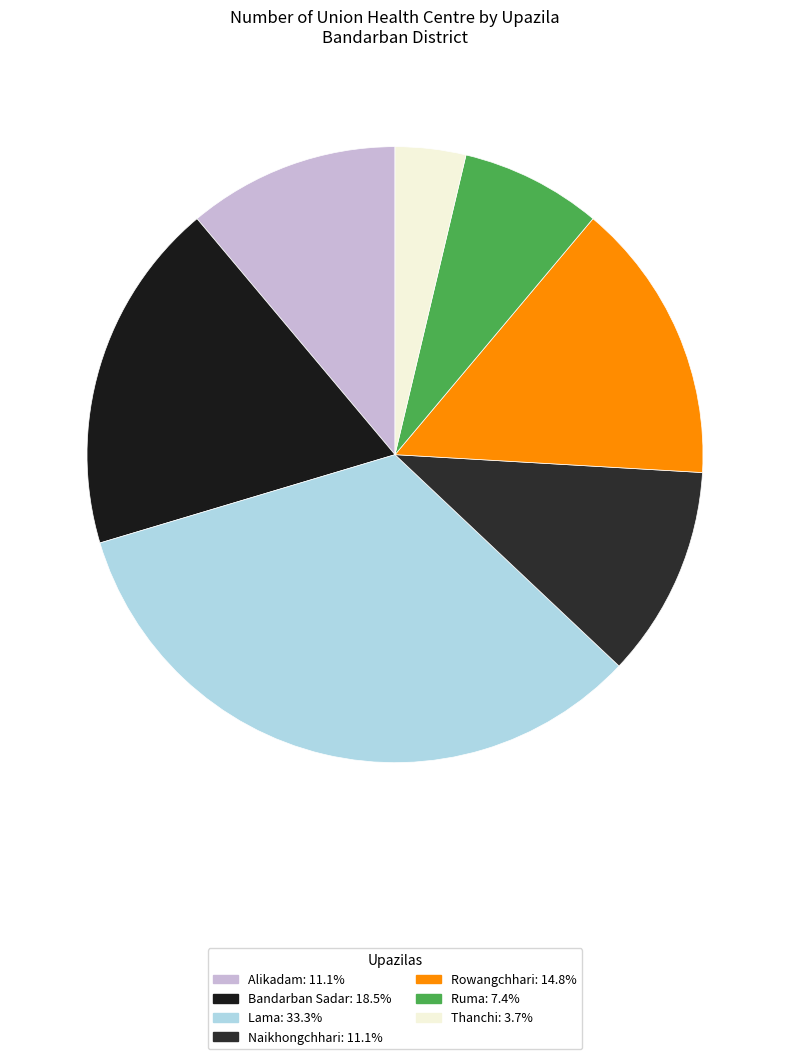

Which slice is the largest?

Lama